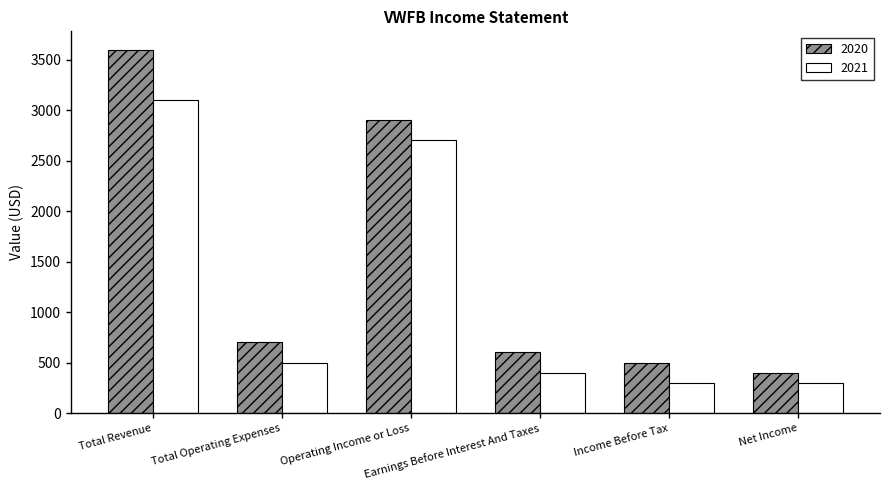

Is it true that 2020 equals 500 at Income Before Tax?

True